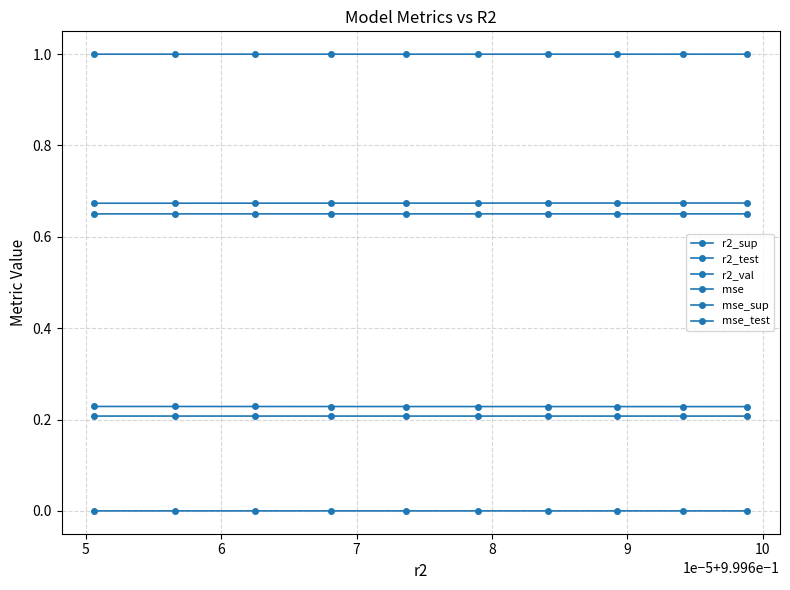

Reading left to right, transcribe all the data shown in this chart.

r2_sup: 0.7	0.7	0.7	0.7	0.7	0.7	0.7	0.7	0.7	0.7
r2_test: 0.7	0.7	0.7	0.7	0.7	0.7	0.7	0.7	0.7	0.7
r2_val: 1.0	1.0	1.0	1.0	1.0	1.0	1.0	1.0	1.0	1.0
mse: 0.0	0.0	0.0	0.0	0.0	0.0	0.0	0.0	0.0	0.0
mse_sup: 0.2	0.2	0.2	0.2	0.2	0.2	0.2	0.2	0.2	0.2
mse_test: 0.2	0.2	0.2	0.2	0.2	0.2	0.2	0.2	0.2	0.2